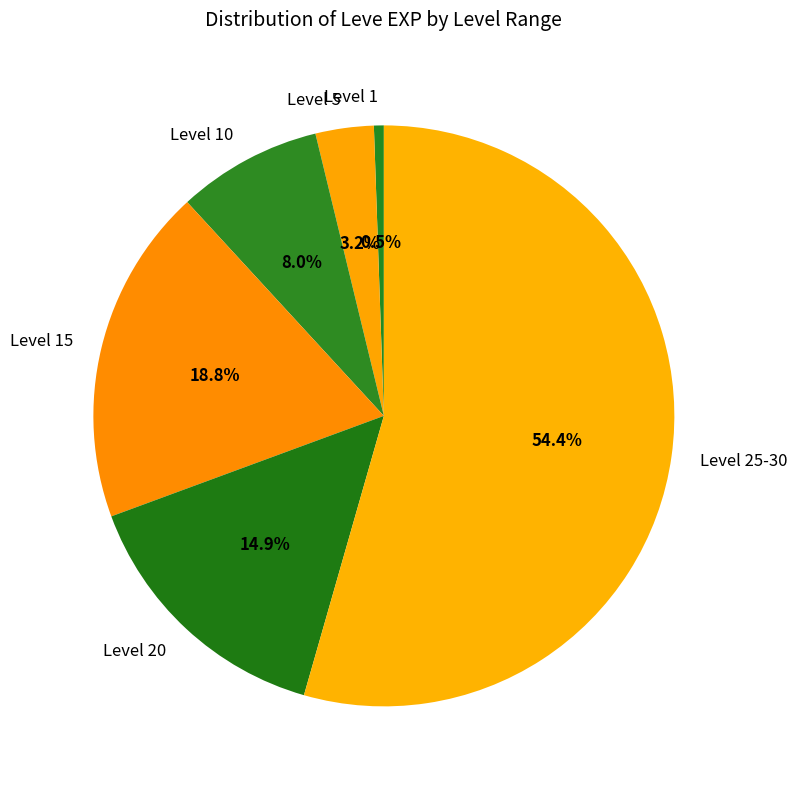

Is Level 25-30 the majority of the pie?

Yes